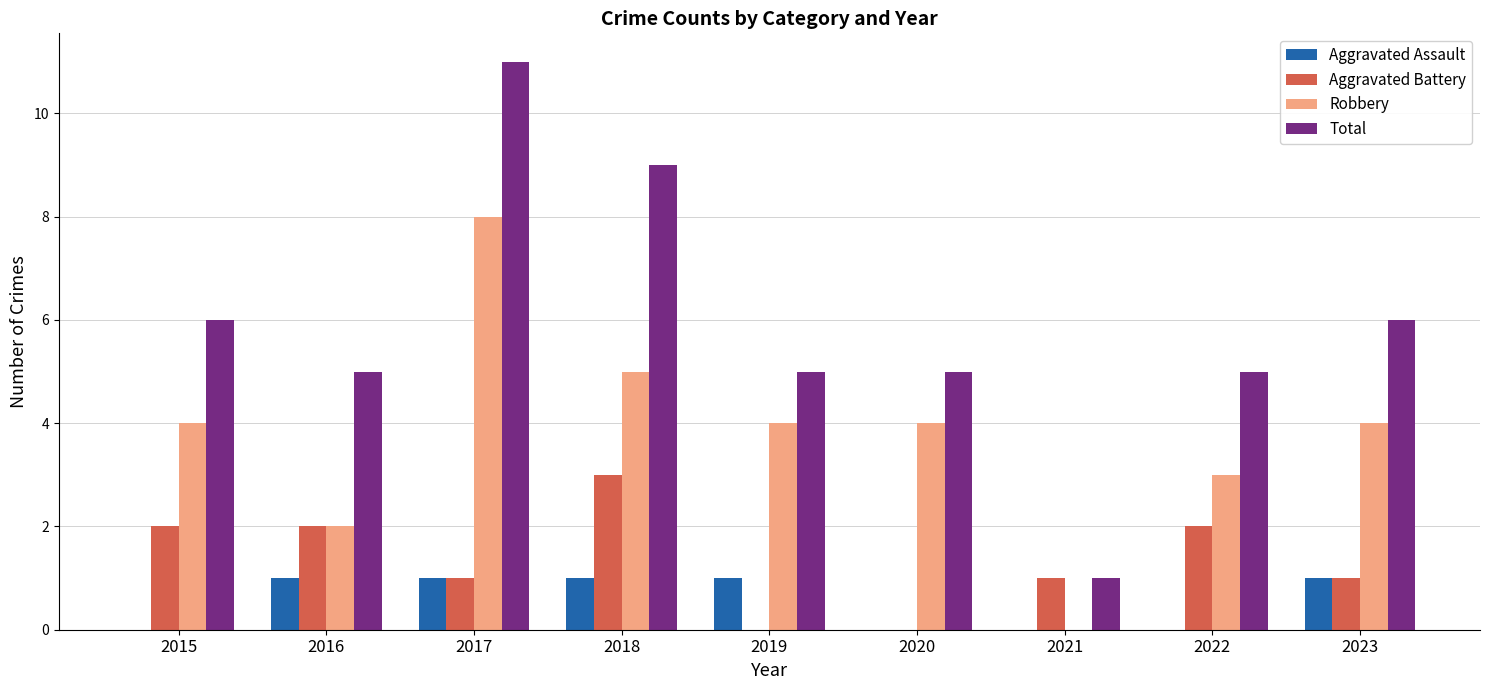

What is the spread (max minus min) of values at 2015?

6